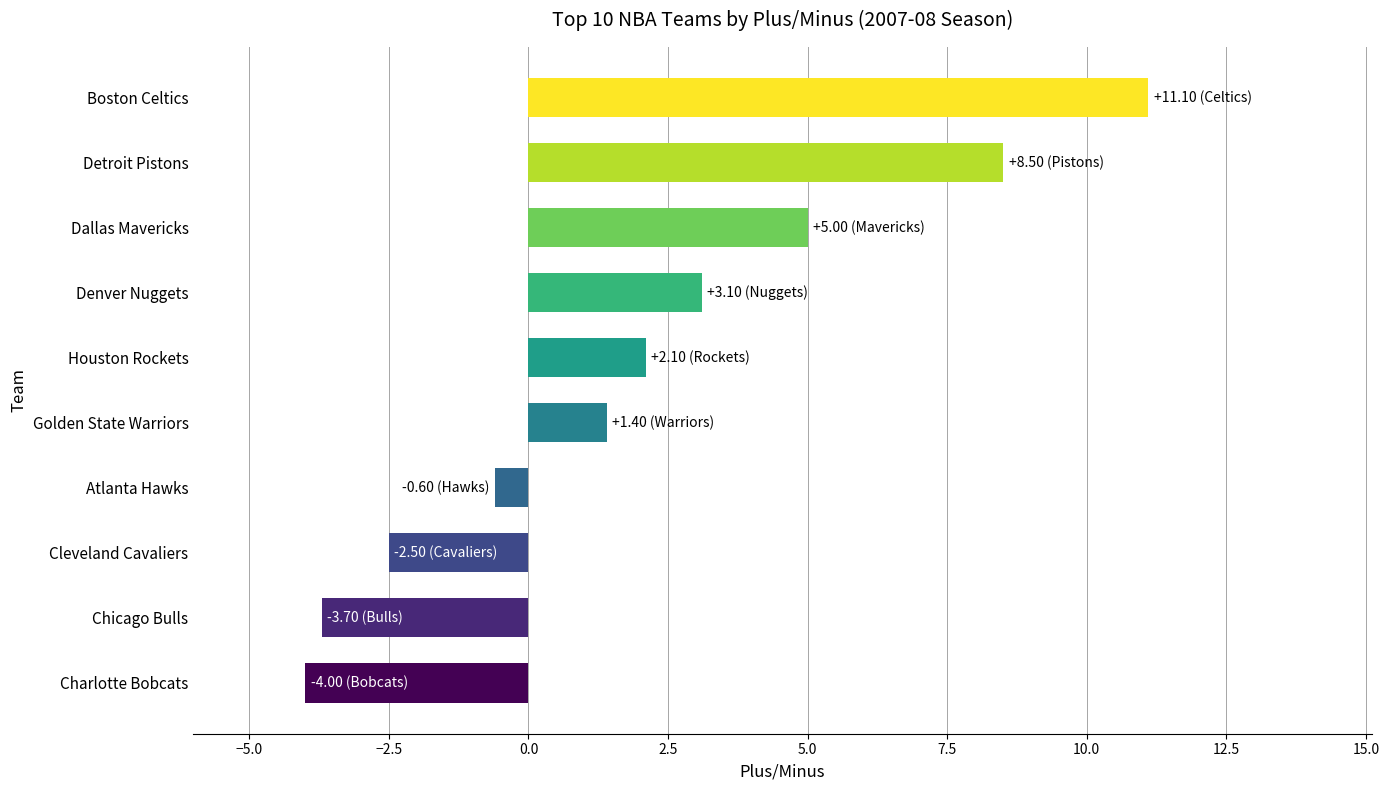

What is the difference between the maximum and minimum values?

15.1